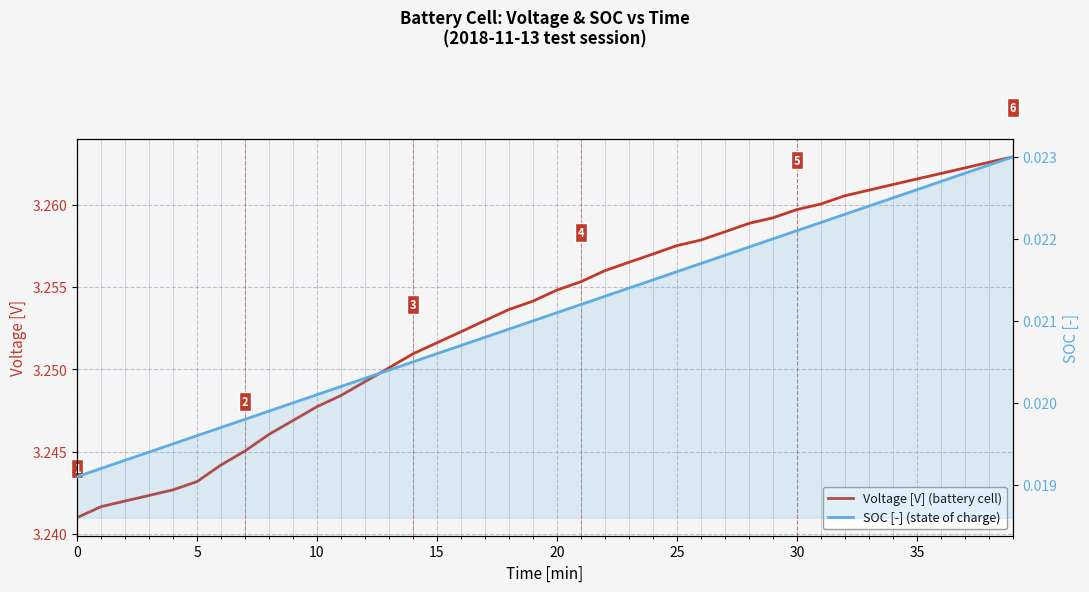

Reading left to right, extract all data points from this chart.

Voltage [V] (battery cell): 3.2	3.2	3.2	3.2	3.2	3.2	3.2	3.2	3.2	3.2	3.2	3.2	3.2	3.3	3.3	3.3	3.3	3.3	3.3	3.3	3.3	3.3	3.3	3.3	3.3	3.3	3.3	3.3	3.3	3.3	3.3	3.3	3.3	3.3	3.3	3.3	3.3	3.3	3.3	3.3
SOC [-] (state of charge): 0.0	0.0	0.0	0.0	0.0	0.0	0.0	0.0	0.0	0.0	0.0	0.0	0.0	0.0	0.0	0.0	0.0	0.0	0.0	0.0	0.0	0.0	0.0	0.0	0.0	0.0	0.0	0.0	0.0	0.0	0.0	0.0	0.0	0.0	0.0	0.0	0.0	0.0	0.0	0.0